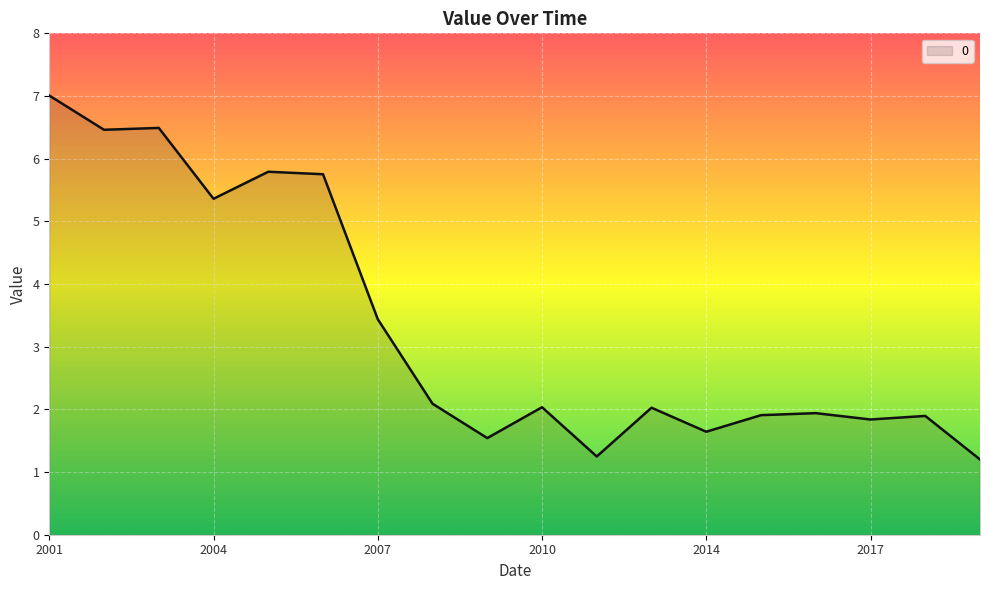

What is the smallest value displayed?

1.2